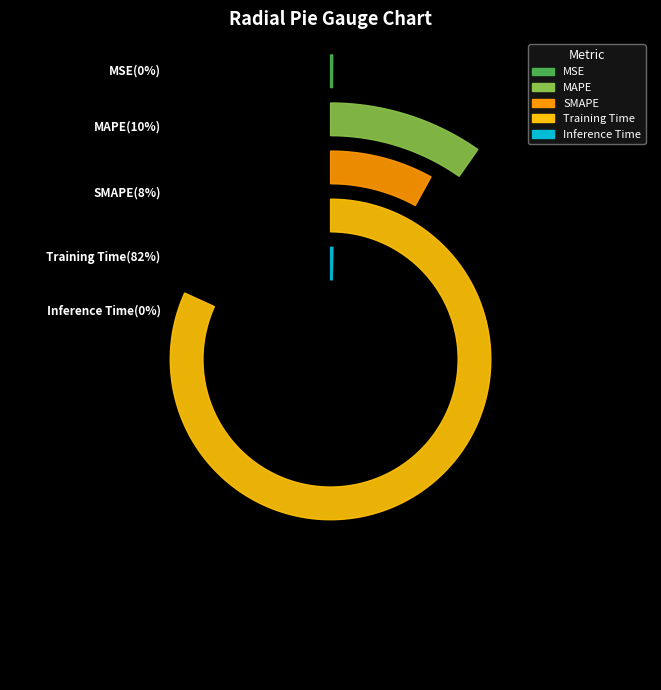

How many segments does this pie chart have?

5